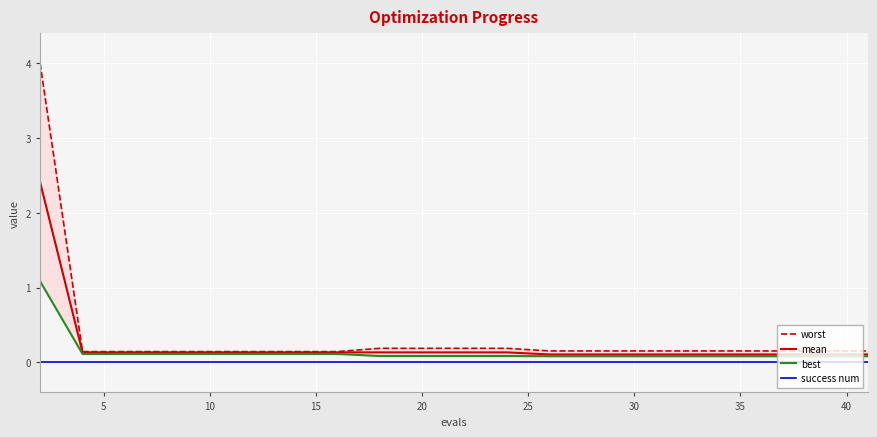

How many distinct data groups are displayed?

4